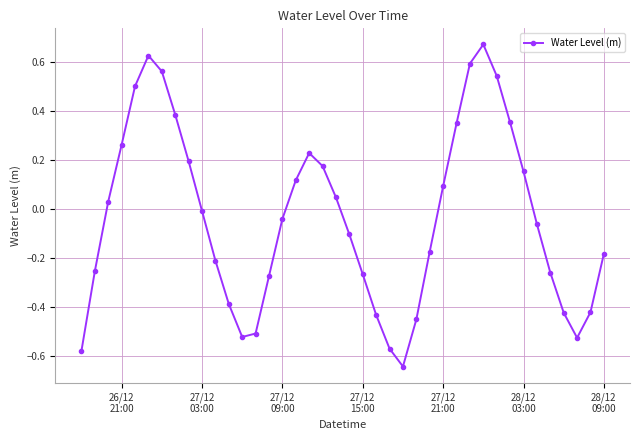

How many interior local peaks (higher than both neighbors) does the data have?

3